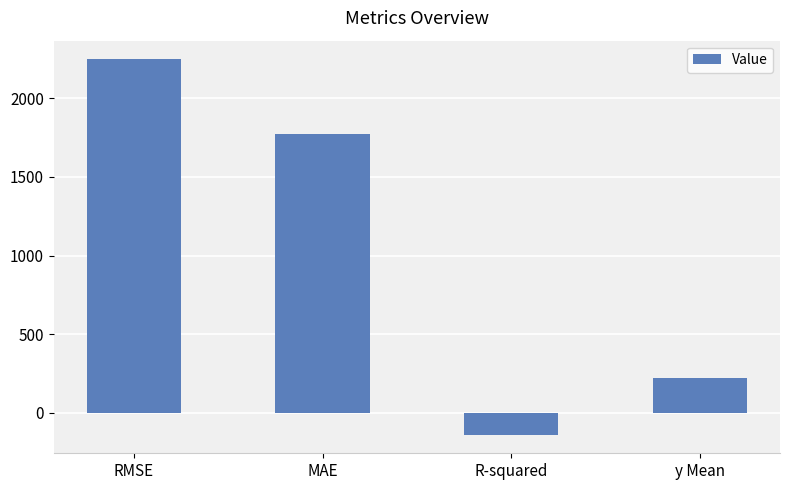

What is the average value?

1025.7